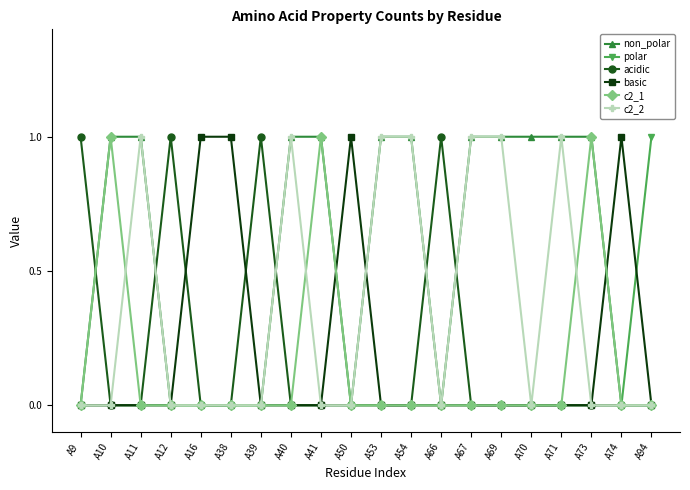

What are all the series names shown in the legend?

non_polar, polar, acidic, basic, c2_1, c2_2